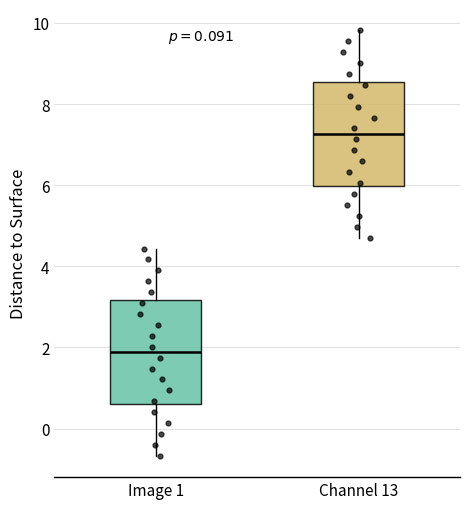

Reading left to right, transcribe this box plot: for each box, give where its median line is, the range the box spans, and where its two whiskers end, as read against the y-axis. The values are not printed on the chart, so give them approximately, as read against the axis.

Image 1: median 1.8, box 0.6 to 3.2, whiskers -0.6 to 4.4
Channel 13: median 7.2, box 6.0 to 8.6, whiskers 4.8 to 9.8